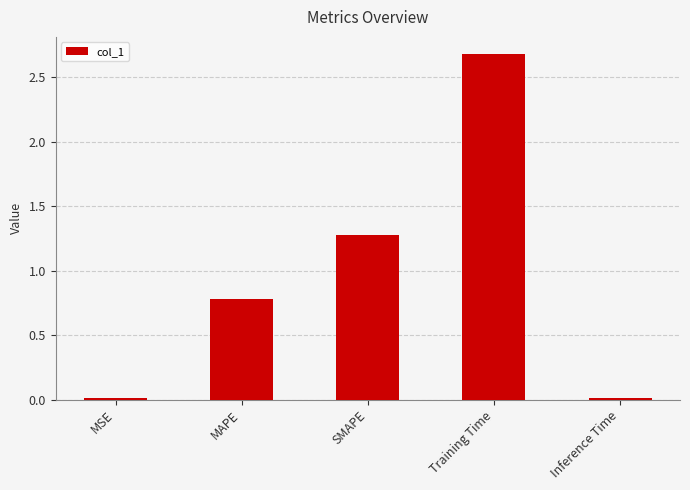

What is the sum of all values?

4.8